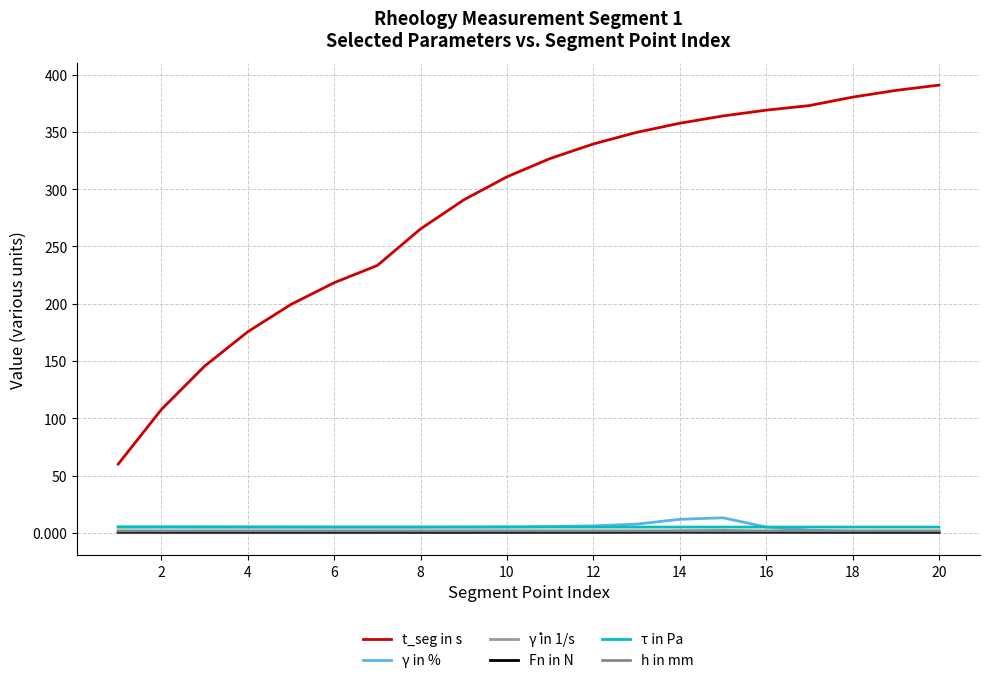

What are all the series names shown in the legend?

t_seg in s, γ in %, γ̇ in 1/s, Fn in N, τ in Pa, h in mm